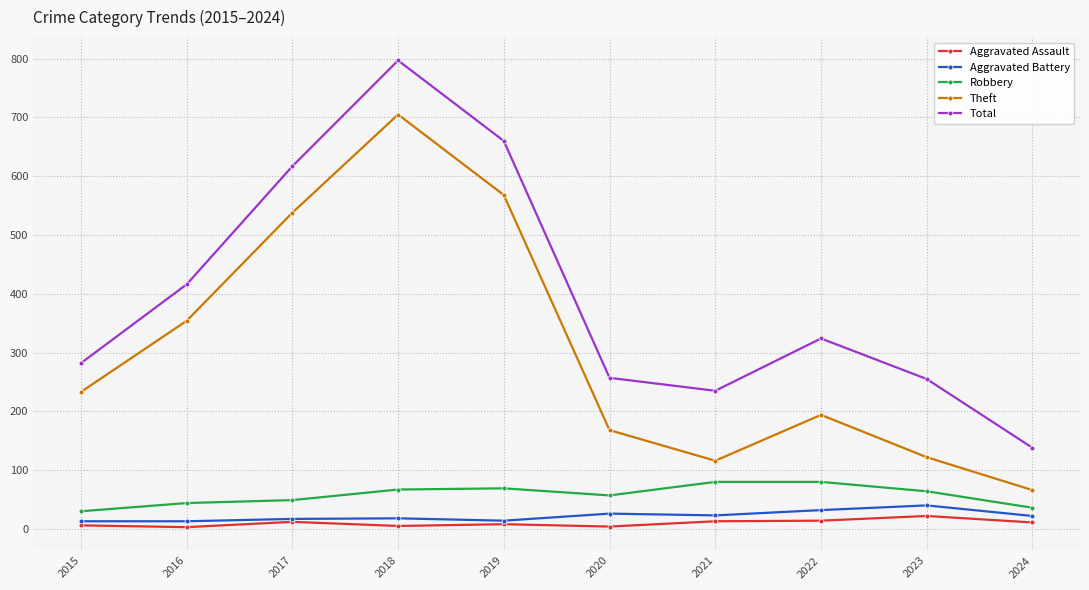

True or false: Theft and Robbery cross at least once.

False